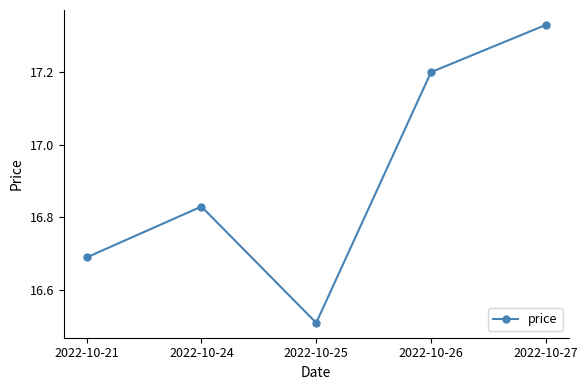

At which label is the value closest to 16?

2022-10-25